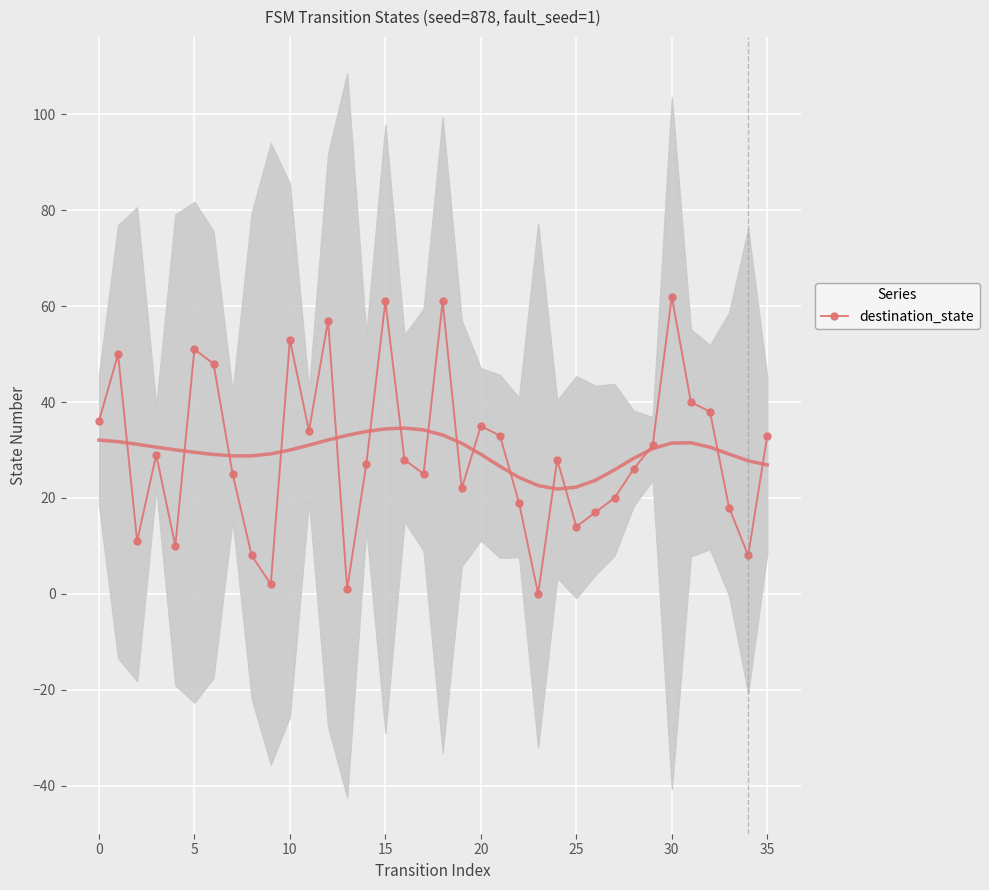

The value of destination_state at 30 is 88. True or false?

False